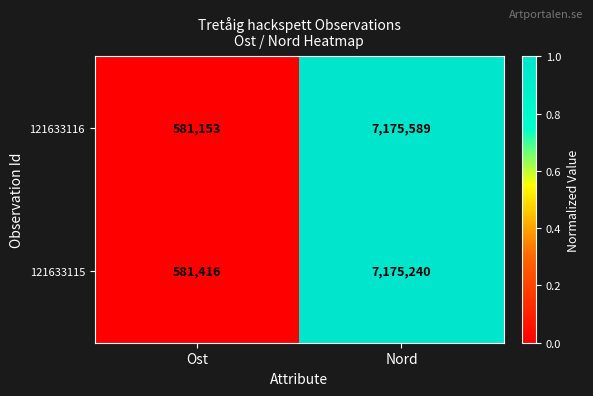

At which label does 121633116 reach its peak?

Nord